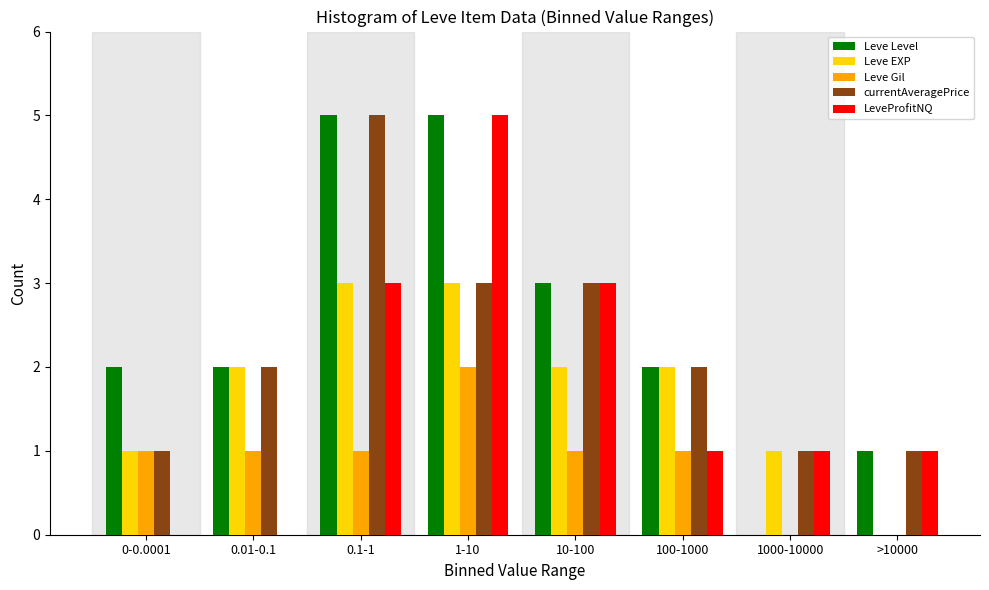

At which category is the sum across all series the highest?

1-10